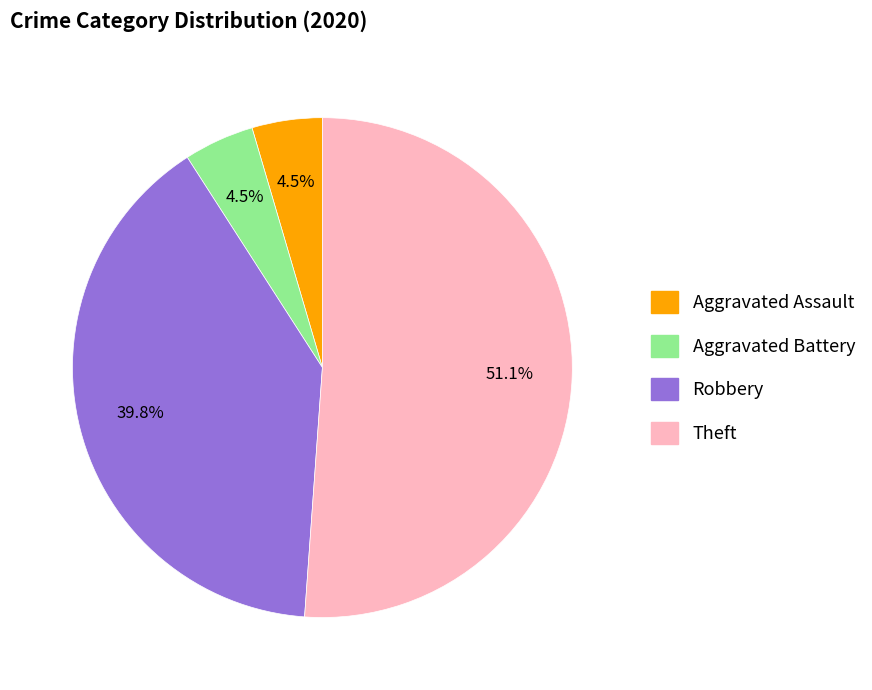

What percentage is NOT represented by Robbery?

60.2%